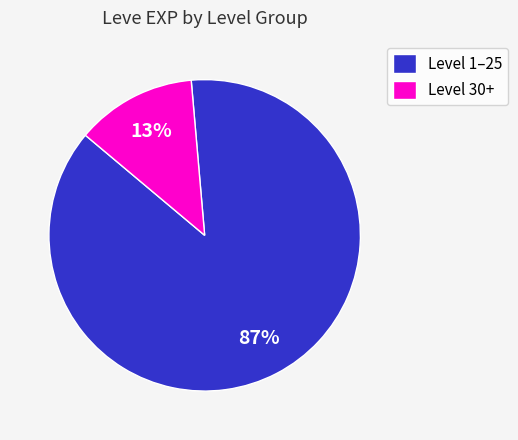

What is the smallest slice in the pie chart?

Level 30+